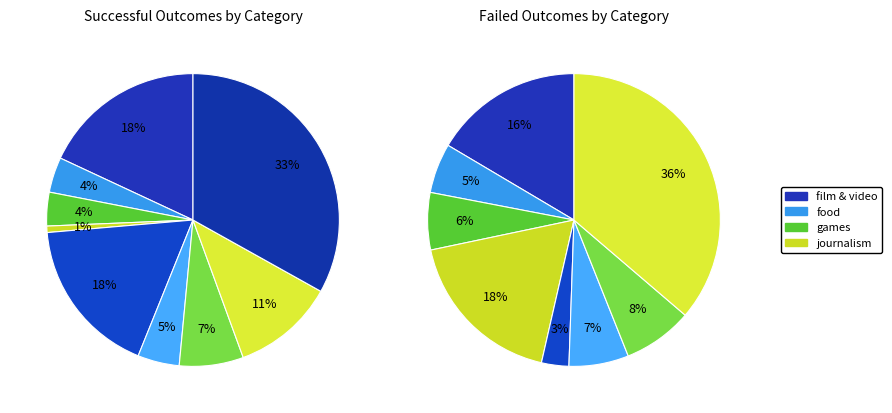

How many segments does this pie chart have?

9